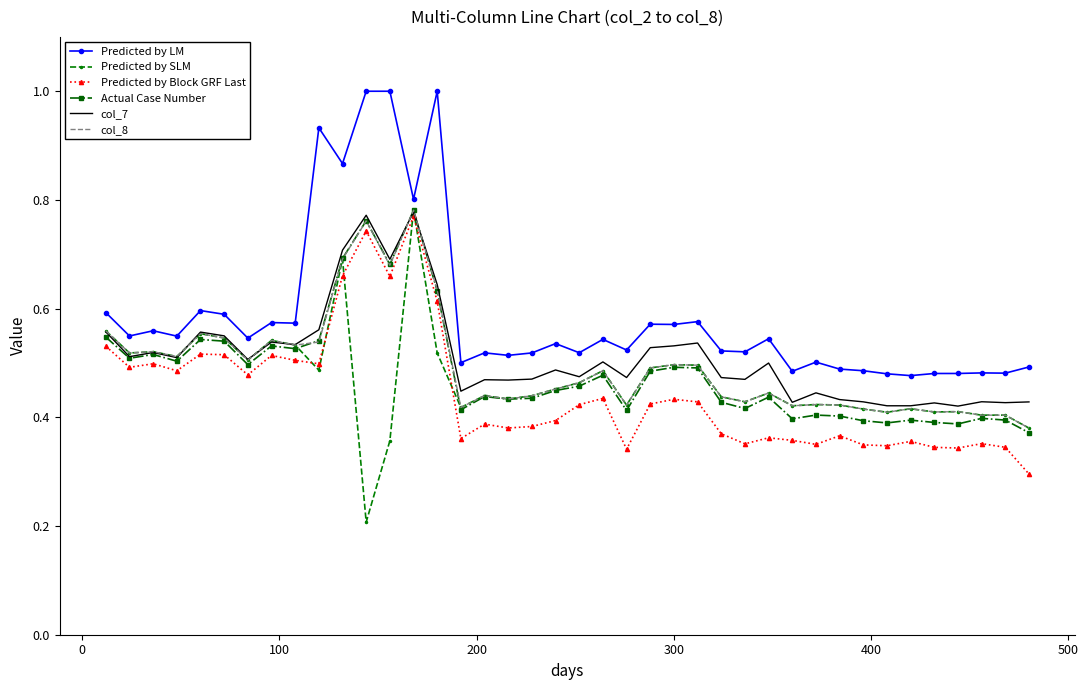

Which series has the largest total across all categories?

Predicted by LM